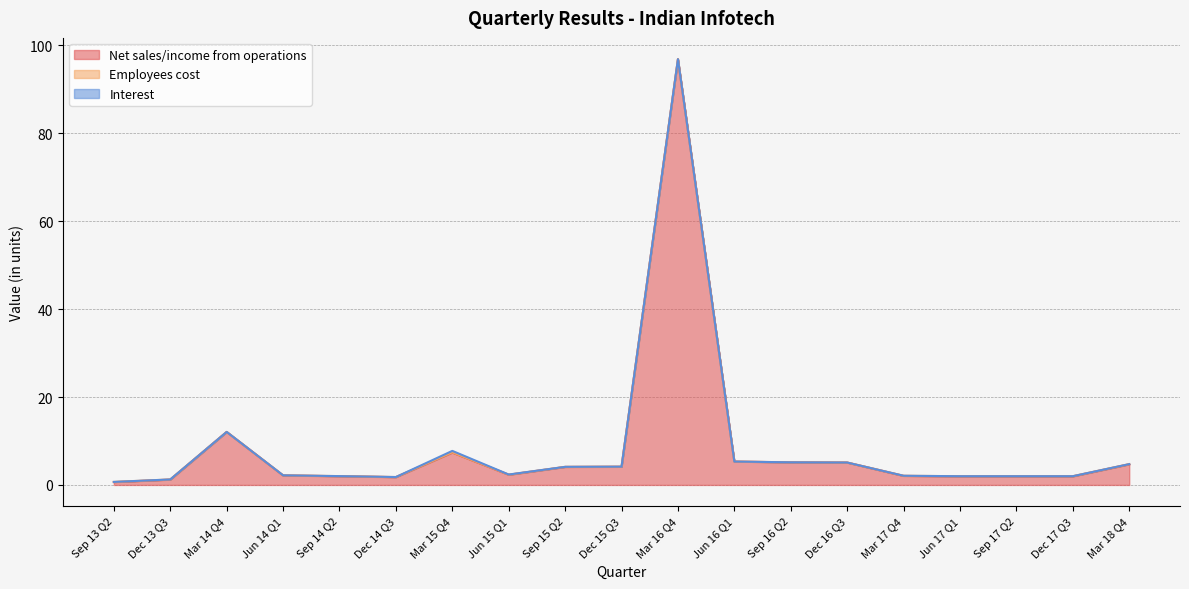

How many distinct data groups are displayed?

3